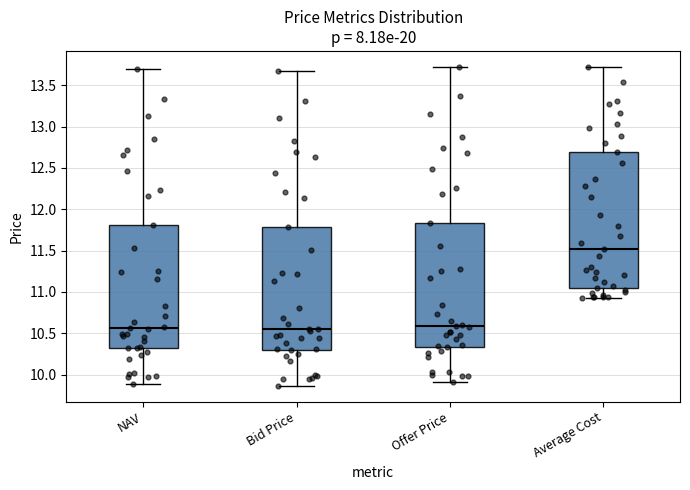

Comparing the boxes themselves (not the whiskers), which one is the tallest?

Average Cost